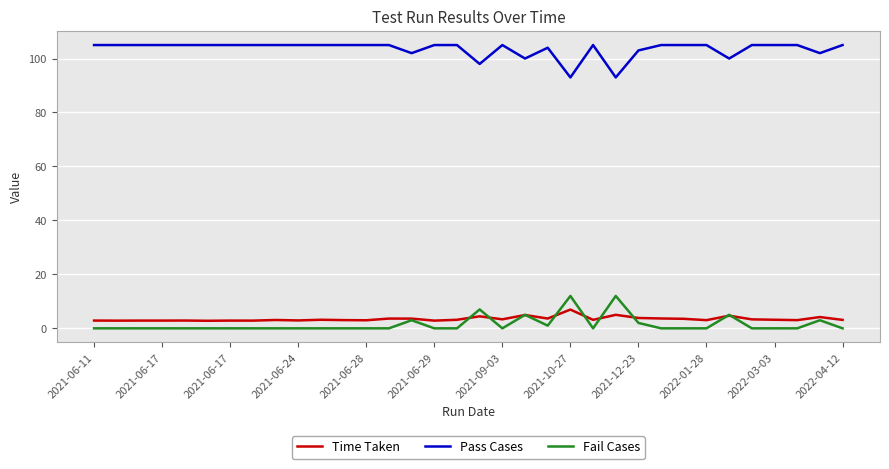

What is the maximum value shown in the chart?

105.0